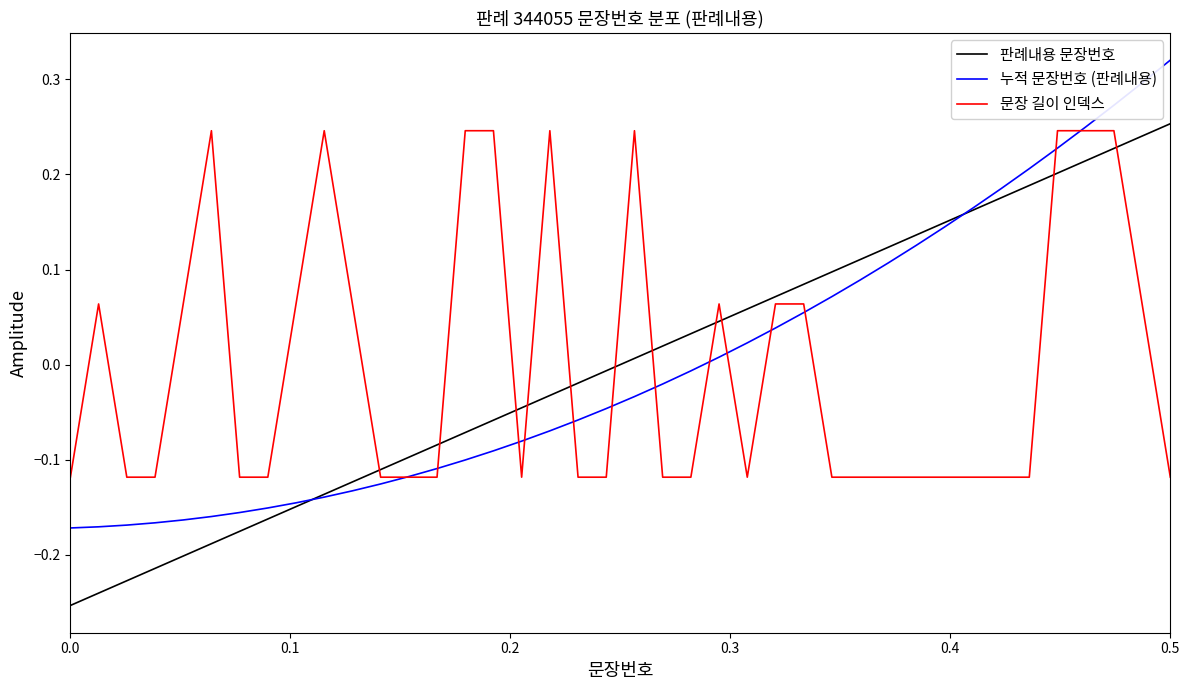

True or false: 문장 길이 인덱스 and 누적 문장번호 (판례내용) intersect in this chart.

True